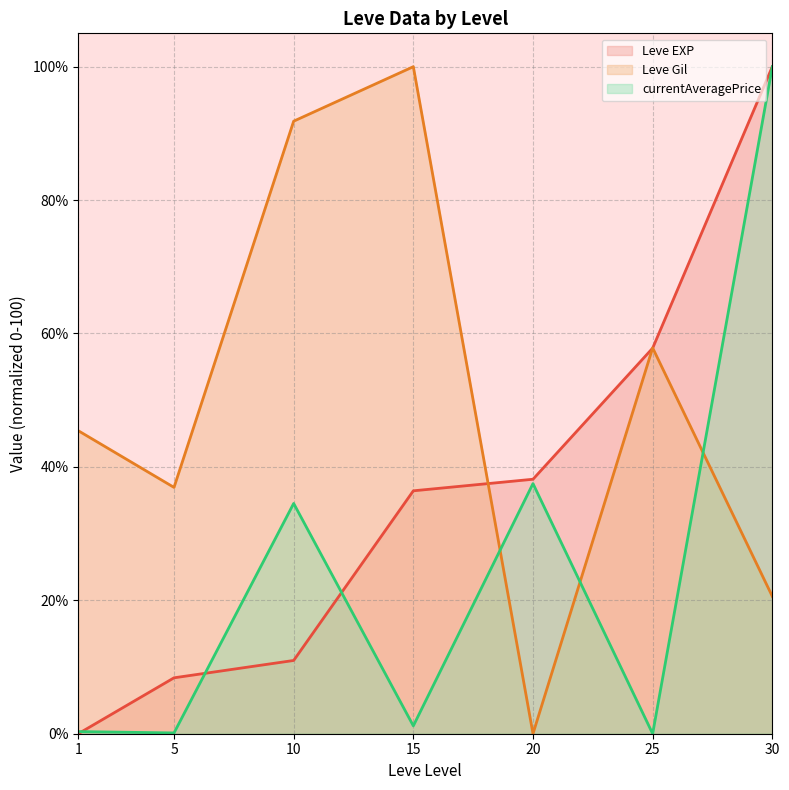

How many categories are shown in the chart?

7